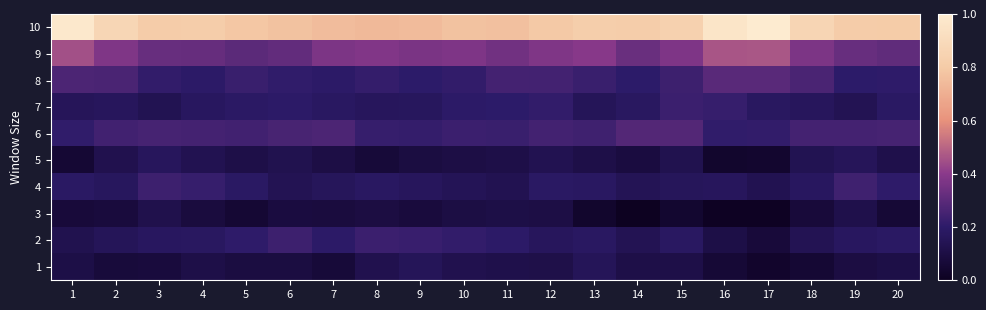

Reading left to right, what are all the values shown in this chart?

10: 1=1.0	2=0.9	3=0.8	4=0.8	5=0.8	6=0.8	7=0.7	8=0.7	9=0.7	10=0.8	11=0.8	12=0.8	13=0.8	14=0.8	15=0.8	16=1.0	17=1.0	18=0.9	19=0.8	20=0.8
9: 1=0.4	2=0.4	3=0.3	4=0.3	5=0.3	6=0.3	7=0.4	8=0.4	9=0.4	10=0.4	11=0.3	12=0.4	13=0.4	14=0.3	15=0.4	16=0.5	17=0.5	18=0.4	19=0.3	20=0.3
8: 1=0.3	2=0.3	3=0.2	4=0.2	5=0.2	6=0.2	7=0.2	8=0.2	9=0.2	10=0.2	11=0.3	12=0.2	13=0.2	14=0.2	15=0.2	16=0.3	17=0.3	18=0.3	19=0.2	20=0.2
7: 1=0.2	2=0.2	3=0.1	4=0.2	5=0.2	6=0.2	7=0.2	8=0.2	9=0.2	10=0.2	11=0.2	12=0.2	13=0.2	14=0.2	15=0.2	16=0.2	17=0.2	18=0.2	19=0.1	20=0.2
6: 1=0.2	2=0.2	3=0.3	4=0.3	5=0.2	6=0.3	7=0.3	8=0.2	9=0.2	10=0.2	11=0.2	12=0.2	13=0.2	14=0.3	15=0.3	16=0.2	17=0.2	18=0.3	19=0.3	20=0.3
5: 1=0.1	2=0.1	3=0.2	4=0.1	5=0.1	6=0.1	7=0.1	8=0.1	9=0.1	10=0.1	11=0.1	12=0.1	13=0.1	14=0.1	15=0.1	16=0.0	17=0.0	18=0.1	19=0.2	20=0.1
4: 1=0.2	2=0.2	3=0.2	4=0.2	5=0.2	6=0.1	7=0.2	8=0.2	9=0.2	10=0.2	11=0.1	12=0.2	13=0.2	14=0.1	15=0.2	16=0.2	17=0.1	18=0.2	19=0.2	20=0.2
3: 1=0.1	2=0.1	3=0.1	4=0.1	5=0.1	6=0.1	7=0.1	8=0.1	9=0.1	10=0.1	11=0.1	12=0.1	13=0.0	14=0.0	15=0.0	16=0.0	17=0.0	18=0.1	19=0.1	20=0.1
2: 1=0.1	2=0.2	3=0.2	4=0.2	5=0.2	6=0.2	7=0.2	8=0.2	9=0.2	10=0.2	11=0.2	12=0.2	13=0.2	14=0.1	15=0.2	16=0.1	17=0.1	18=0.1	19=0.2	20=0.2
1: 1=0.1	2=0.1	3=0.1	4=0.1	5=0.1	6=0.1	7=0.1	8=0.1	9=0.2	10=0.1	11=0.1	12=0.1	13=0.2	14=0.1	15=0.1	16=0.1	17=0.0	18=0.1	19=0.1	20=0.1